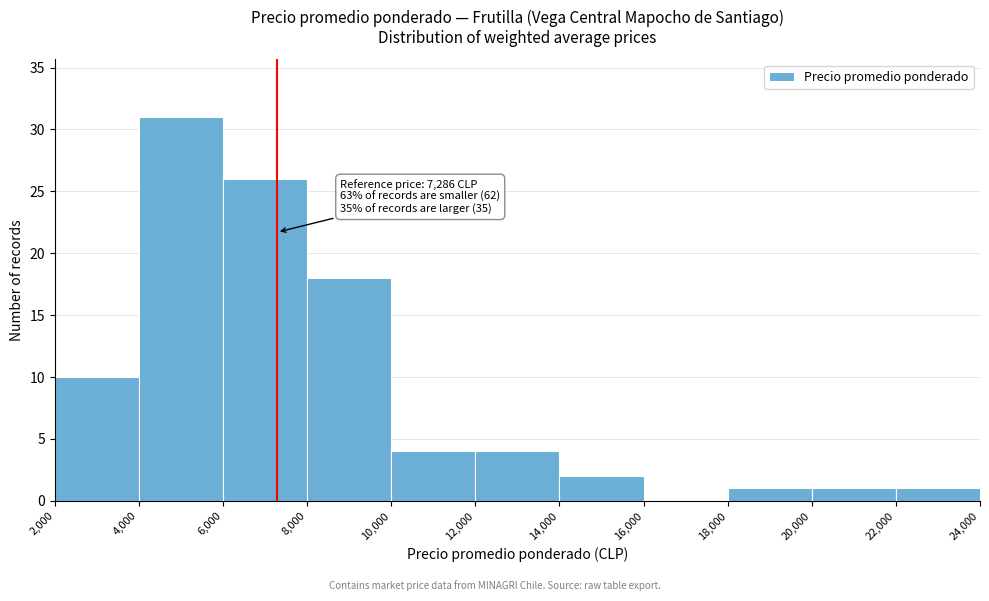

Over which range of the x-axis is the bar tallest?

4,000 to 6,000